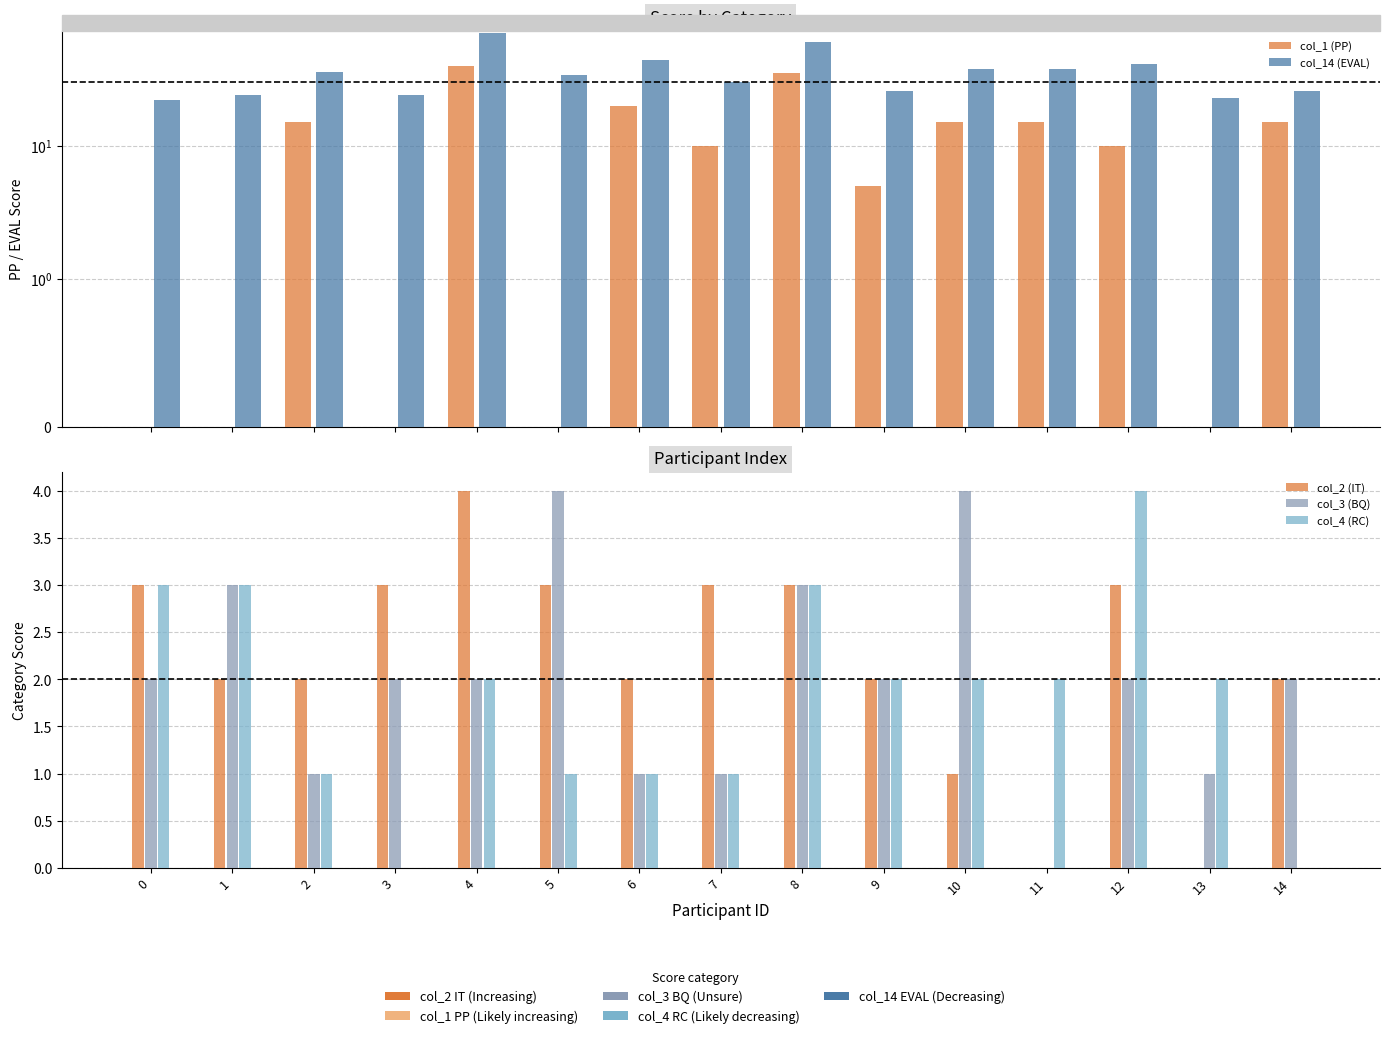

True or false: col_2 (IT) has a value of 3 at 0.

True